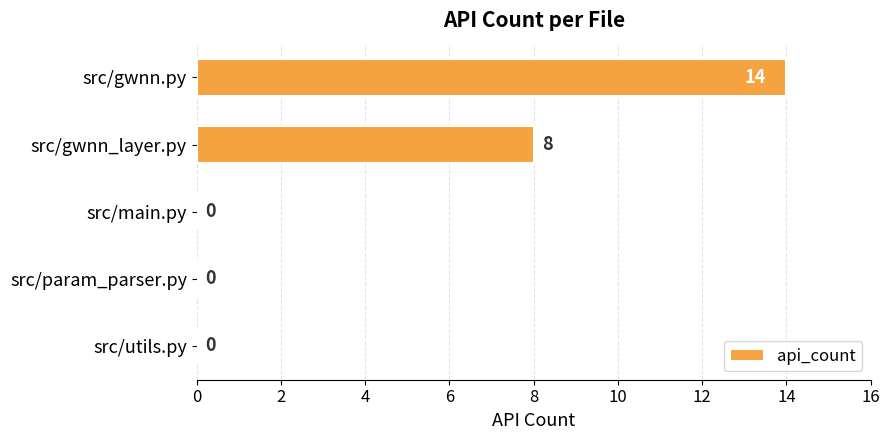

What is the change in value from src/gwnn_layer.py to src/main.py?

-8